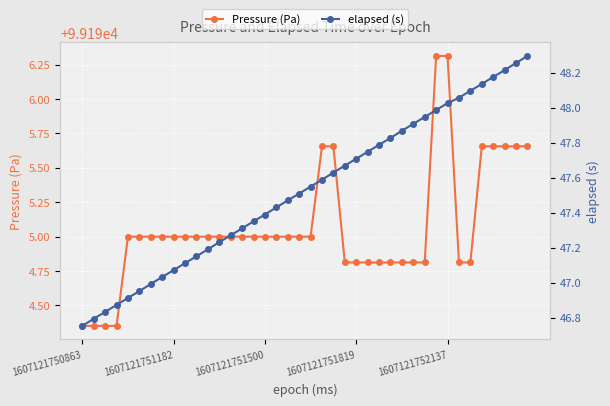

Is it true that Pressure (Pa) equals 33151.4 at 1607121752137?

False